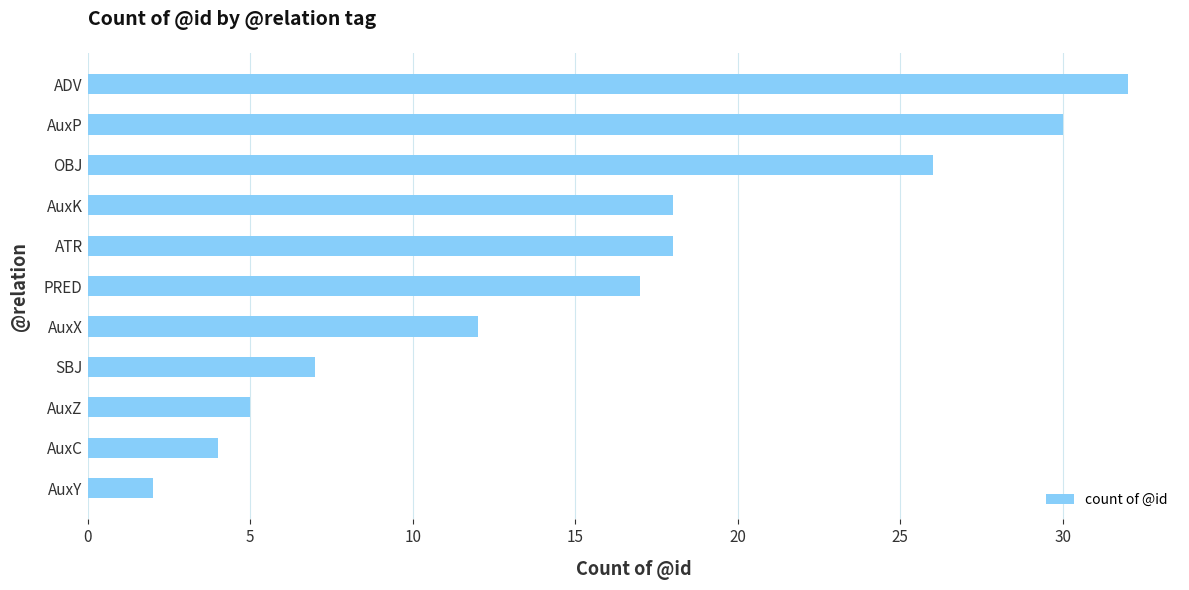

What is the difference between the second highest and second lowest values?

26